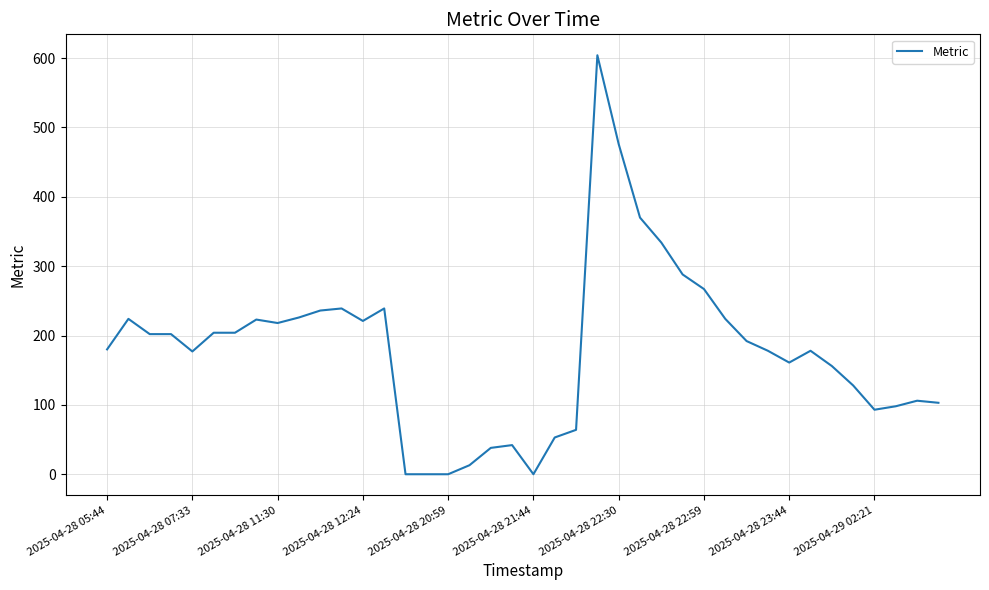

What is the maximum value shown in the chart?

604